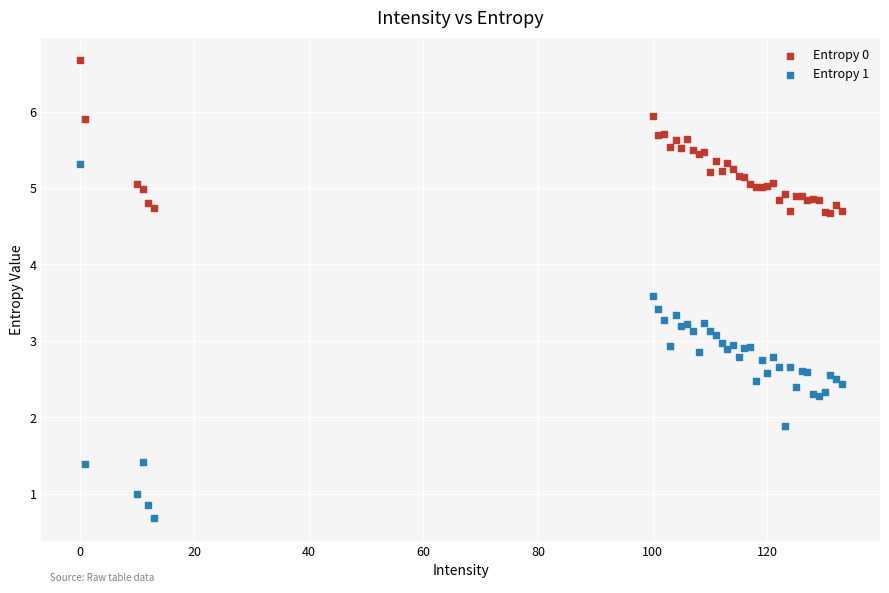

Which series contains the highest Y value?

Entropy 0